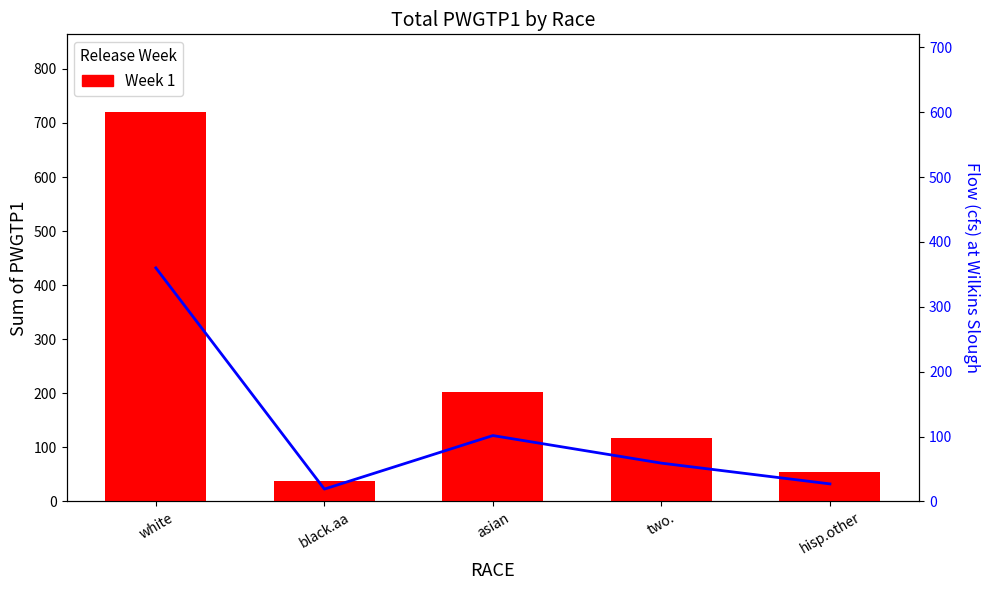

How many data points in Flow are above 59?

2